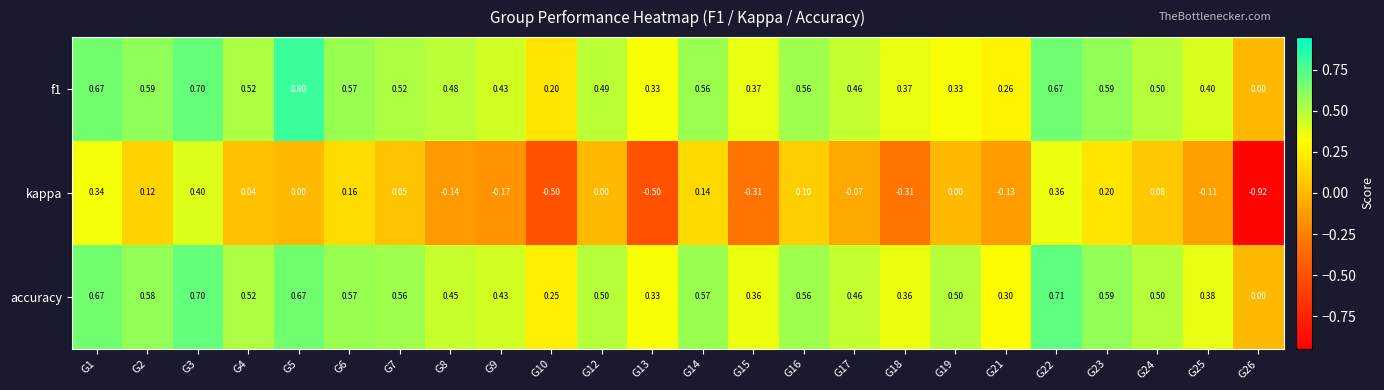

Between G6 and G10, which series saw the biggest shift?

kappa